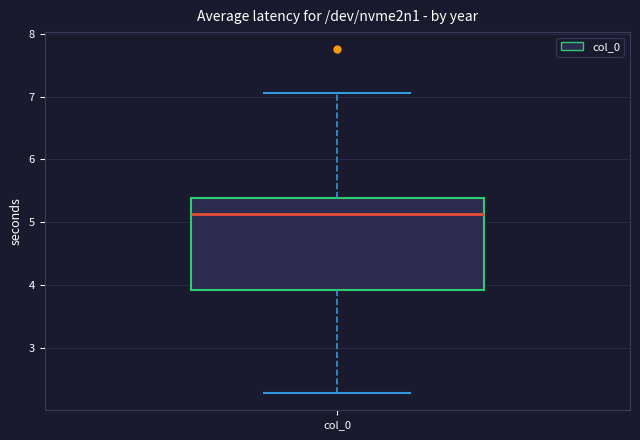

Transcribe this box plot: give where the median line is, the range the box spans, and where the two whiskers end, as read against the y-axis. The values are not printed on the chart, so give them approximately, as read against the axis.

median 5.1, box 3.9 to 5.4, whiskers 2.3 to 7.0